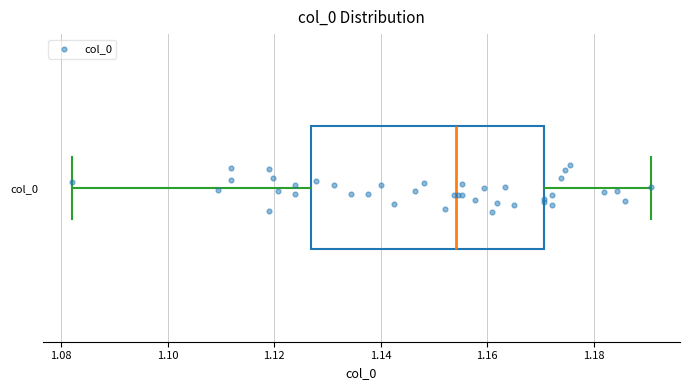

Transcribe this box plot: give where the median line is, the range the box spans, and where the two whiskers end, as read against the x-axis. The values are not printed on the chart, so give them approximately, as read against the axis.

median 1.154, box 1.126 to 1.170, whiskers 1.082 to 1.190